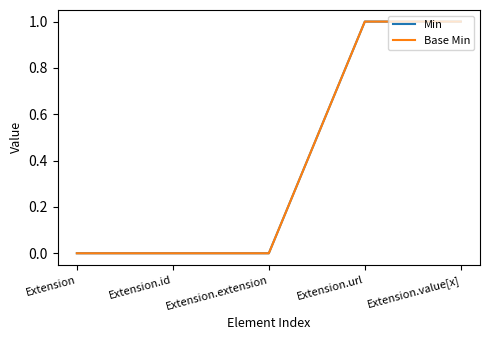

What is the difference between the Min values at Extension.extension and Extension.url?

1